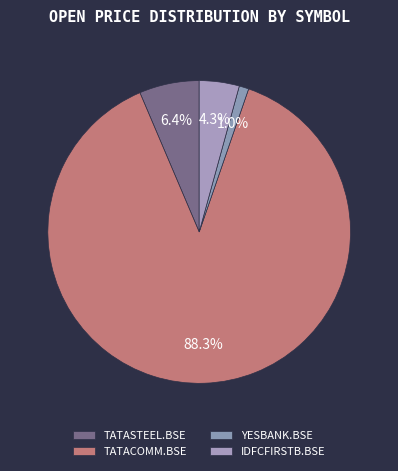

Approximately how many times larger is the value at IDFCFIRSTB.BSE compared to YESBANK.BSE?

4.2